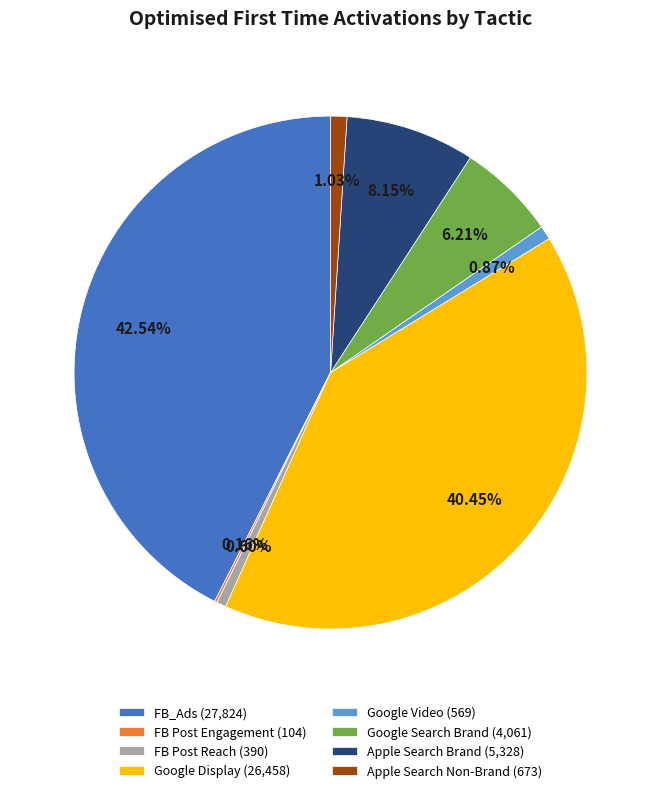

Does Google Display account for over 50% of the chart?

No